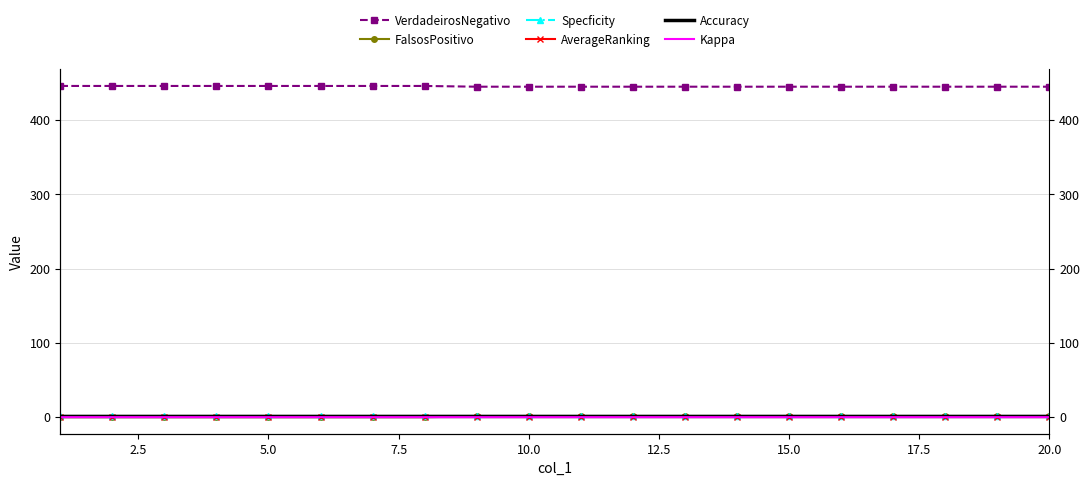

What is the difference between the highest and lowest values at 5.0?

446.0